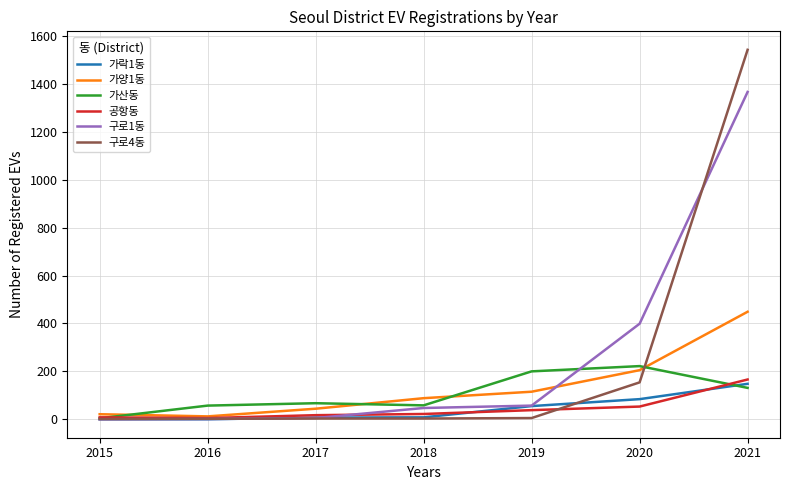

How many lines are shown in the chart?

6